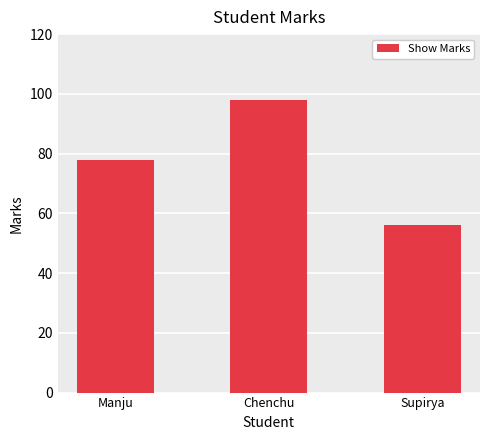

What is the sum of the values at Supirya and Chenchu?

154